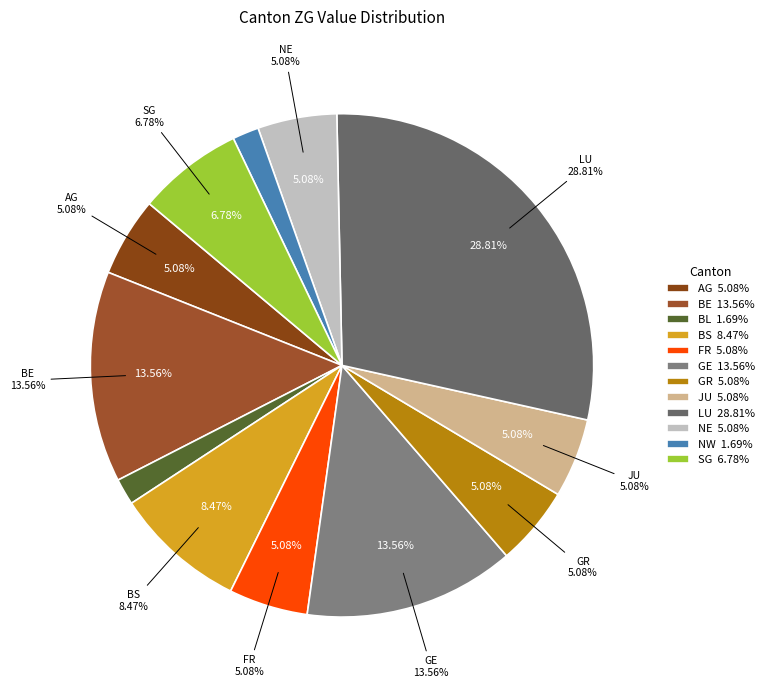

Is the sum of JU and OW greater than half?

No